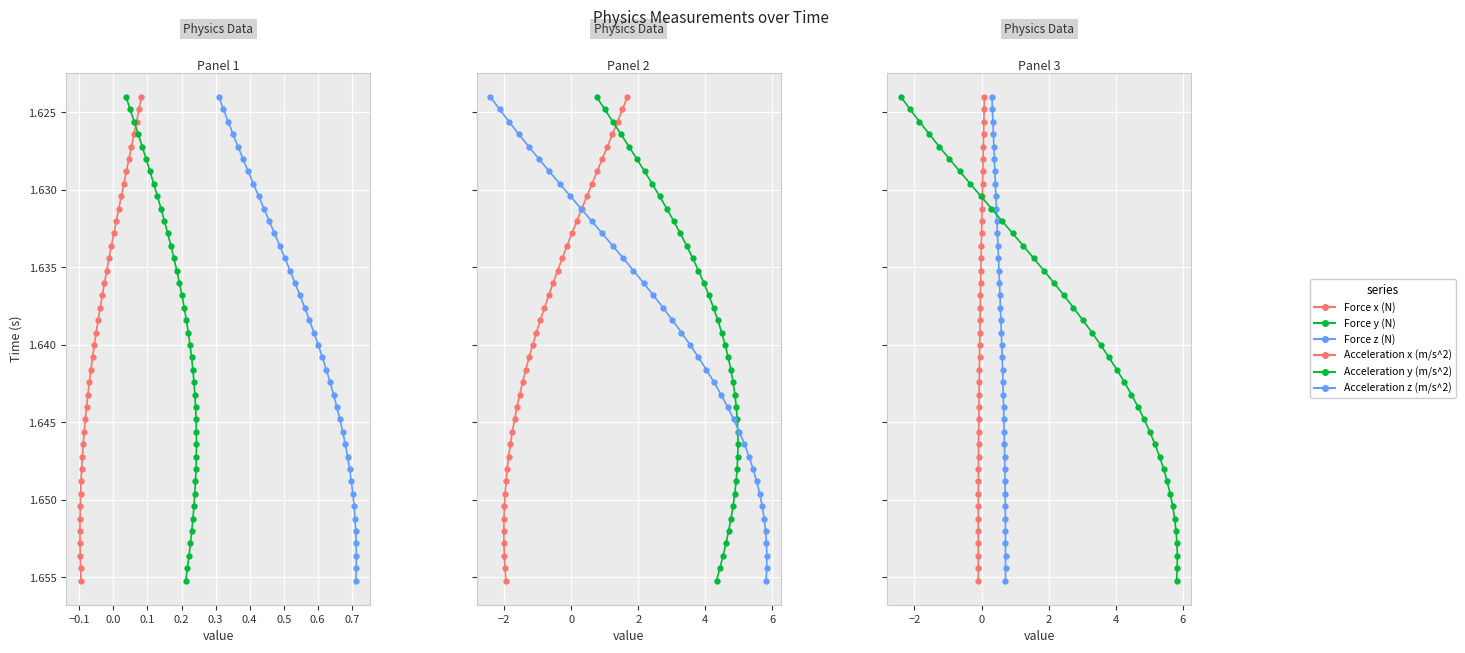

True or false: Acceleration z (m/s^2) has more than 1 points higher than both neighbors.

False